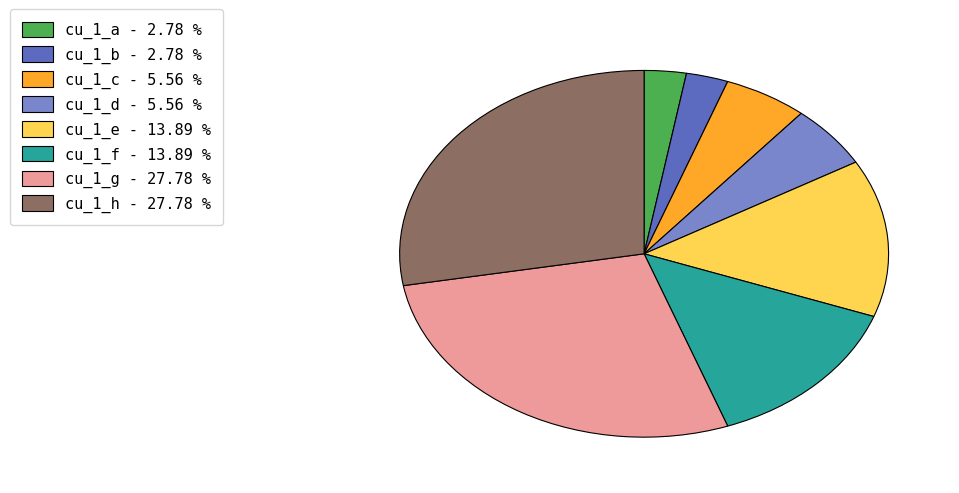

Which has a higher value, cu_1_c - 5.56 % or cu_1_g - 27.78 %?

cu_1_g - 27.78 %